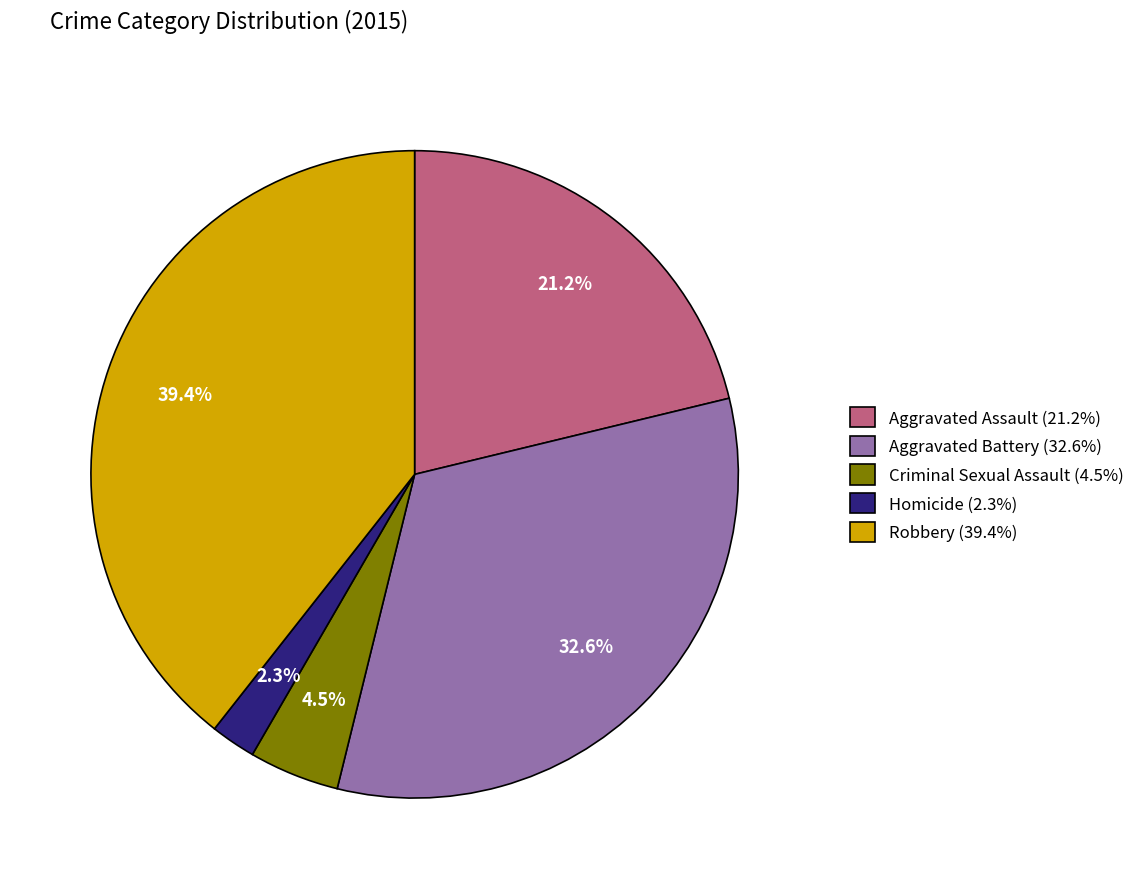

To the nearest percent, what is the difference between the largest and smallest slice percentages?

37%